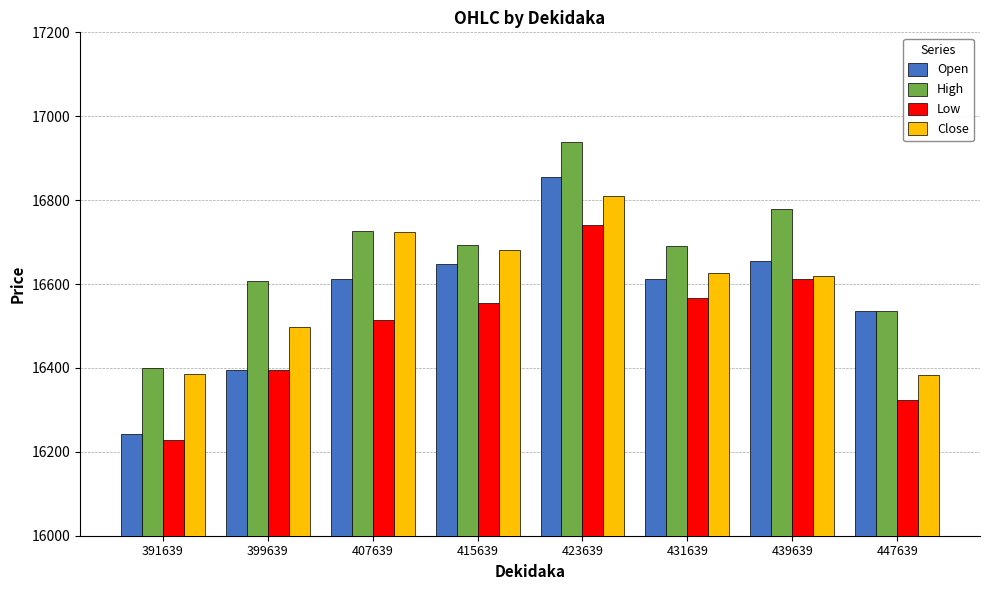

Is the value of Open at 415639 greater than the value of Low at 415639?

Yes